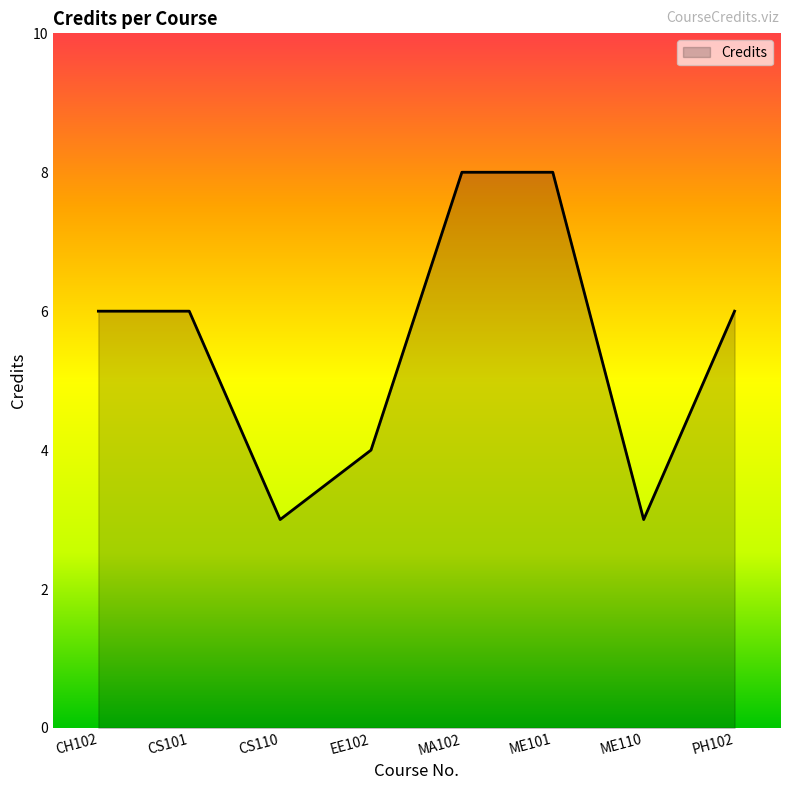

What value does the data have at EE102?

4